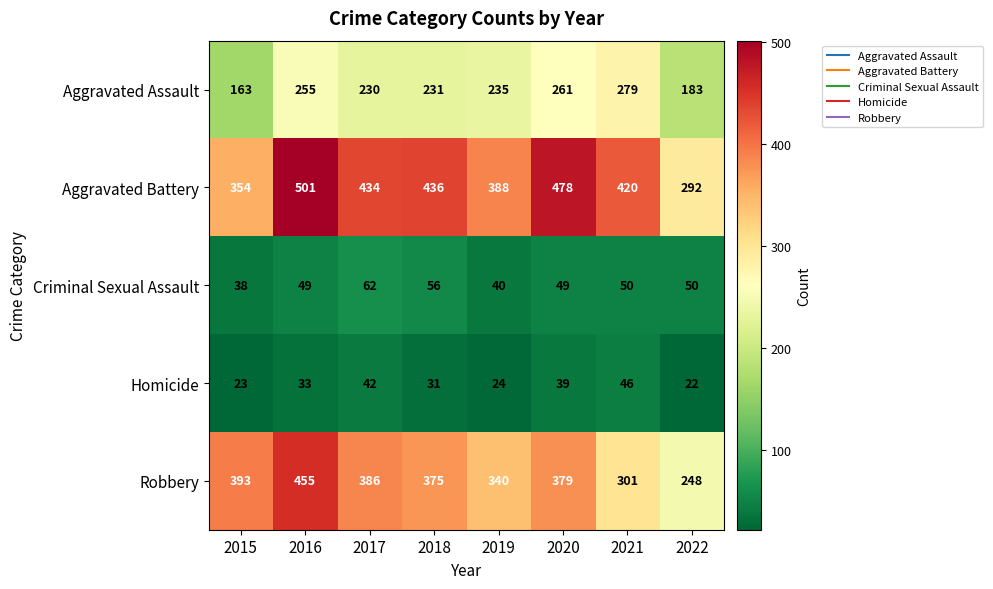

What is the approximate value of Homicide at 2018, to the nearest 5?

30